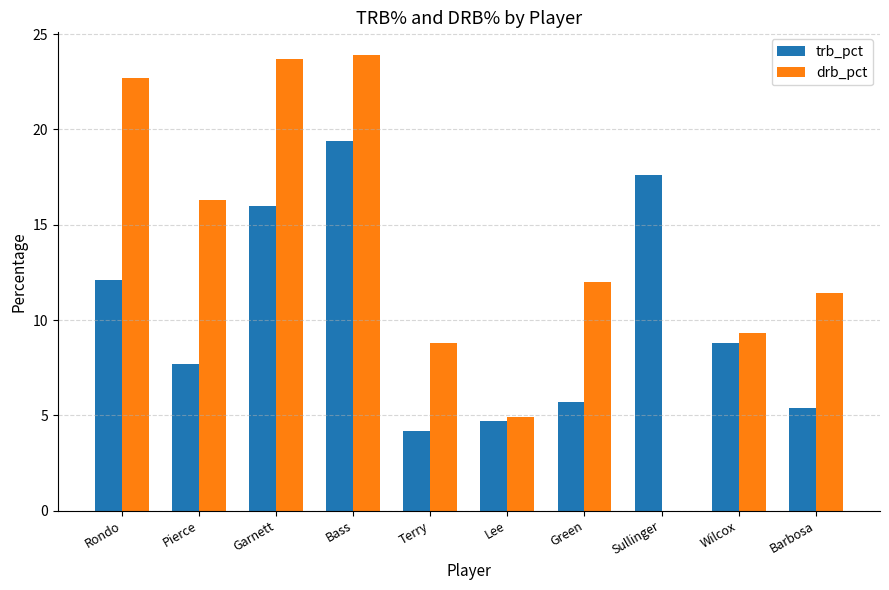

What is the sum of the drb_pct values at Bass and Pierce?

40.2